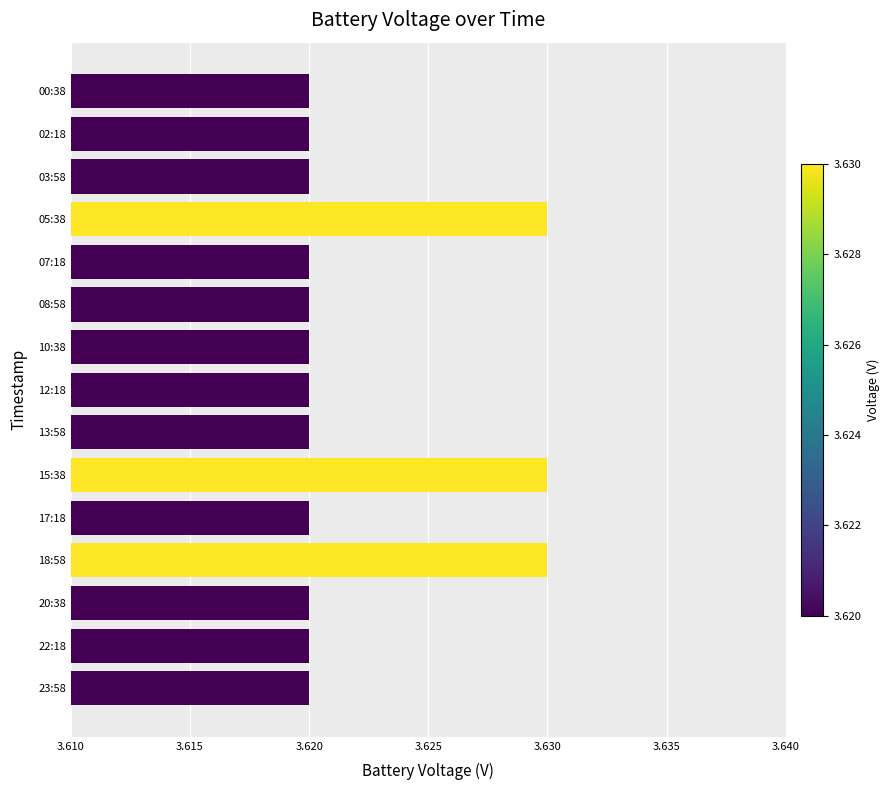

What is the sum of all values?

54.3